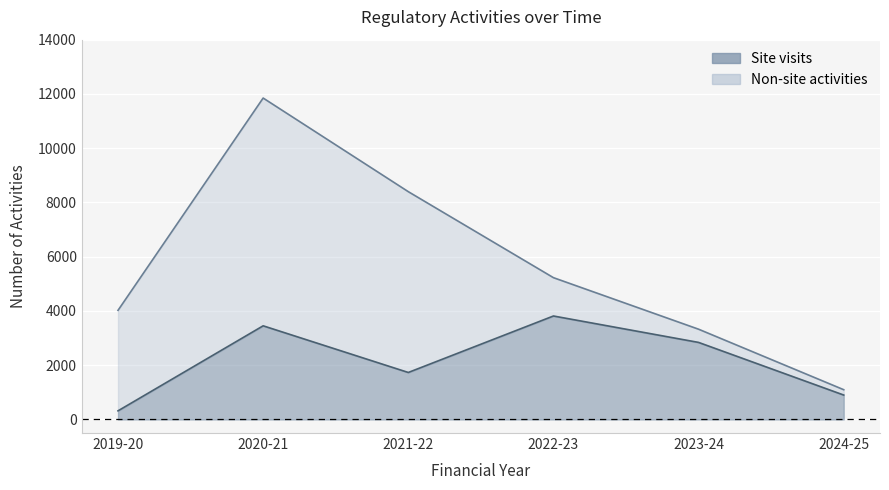

The chart shows a value of 3814 at 2022-23. True or false?

True